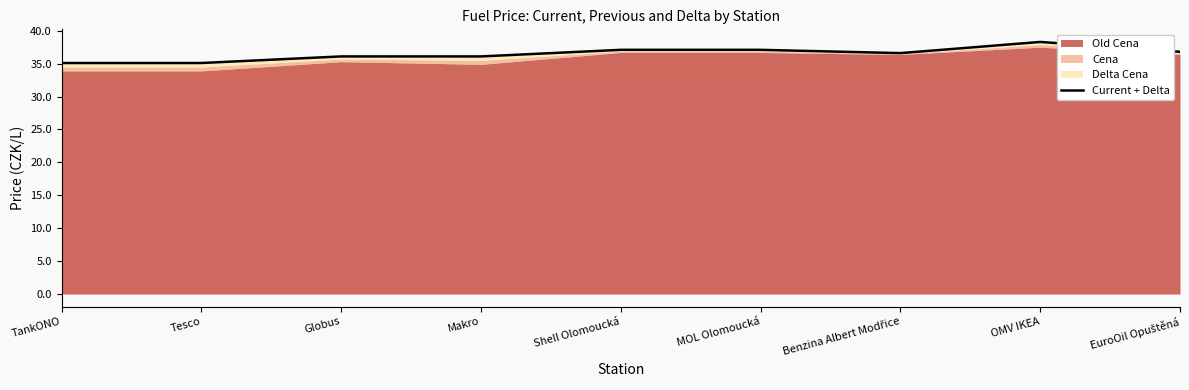

How many lines are shown in the chart?

1